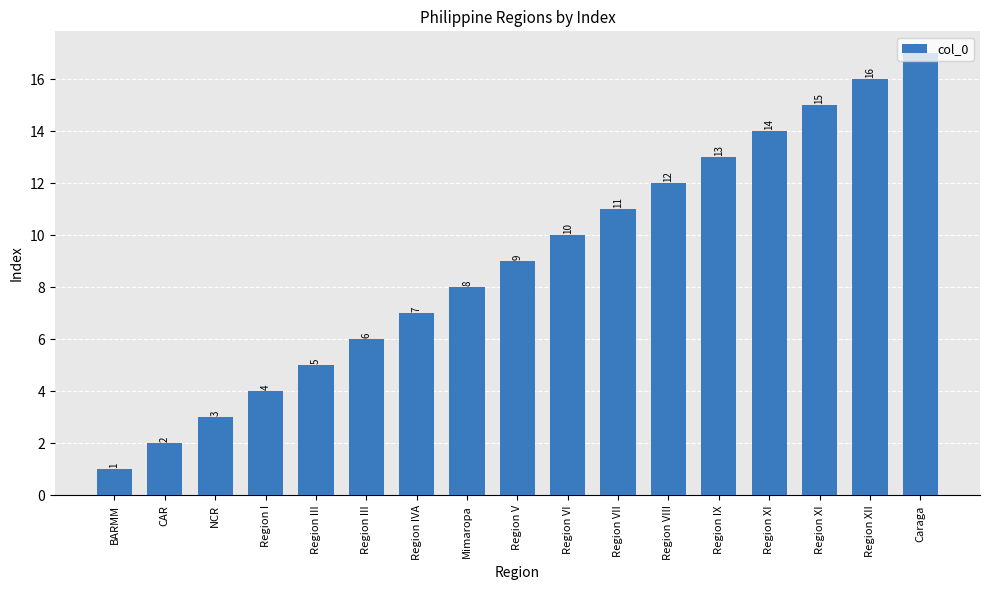

Count the number of data series in this chart.

1